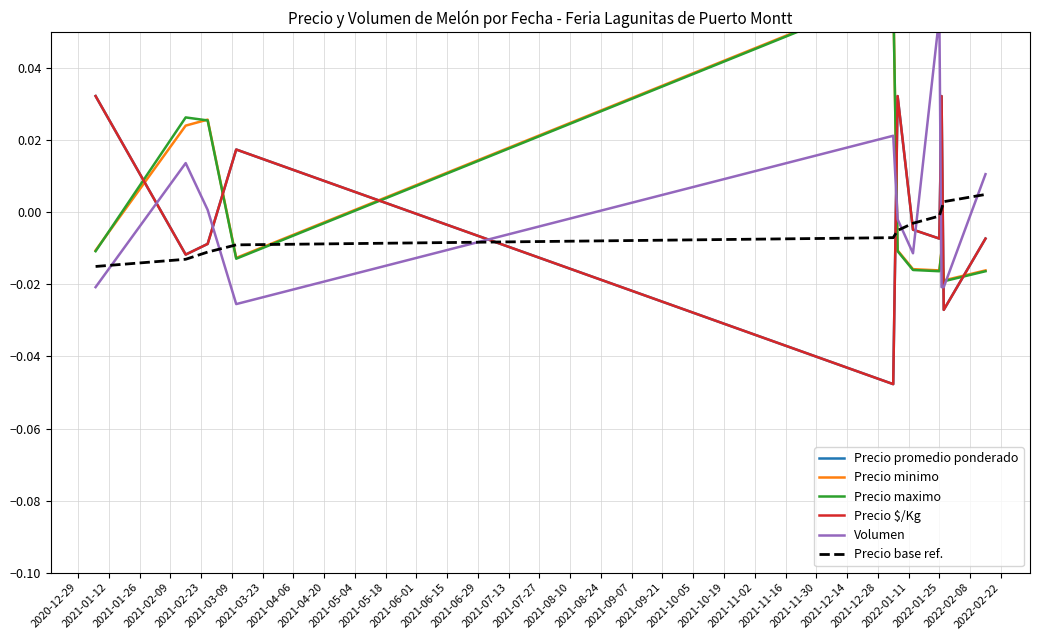

How many data points in Volumen are above 0?

5